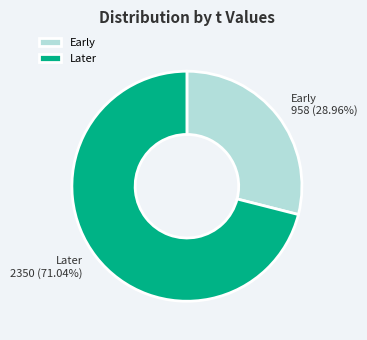

Count the number of slices in the pie.

2